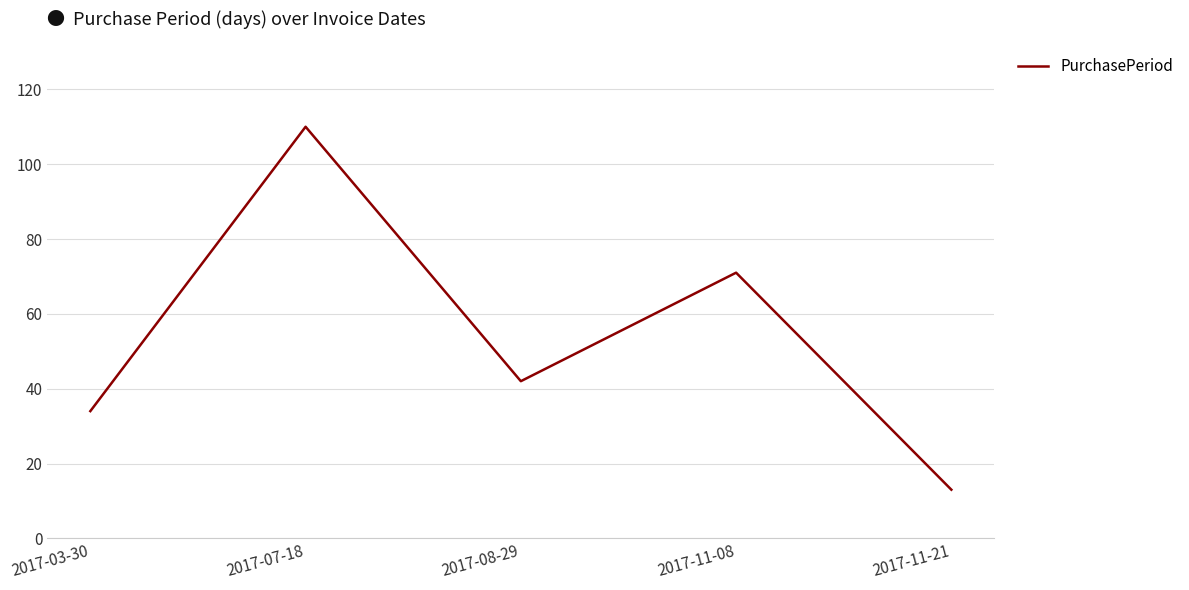

How many values are below 42?

2